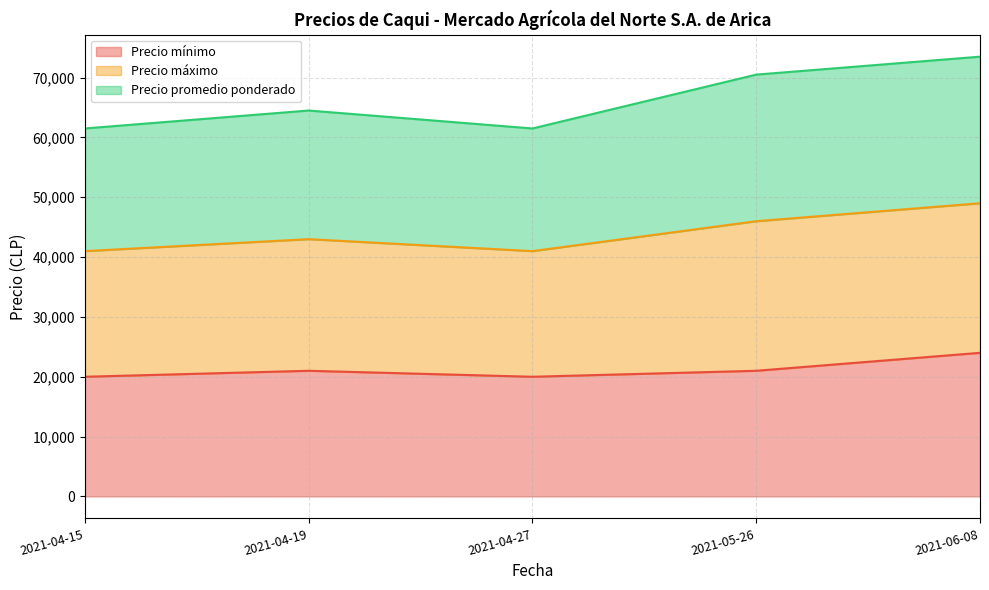

The value of Precio máximo at 2021-04-19 is 38965. True or false?

False